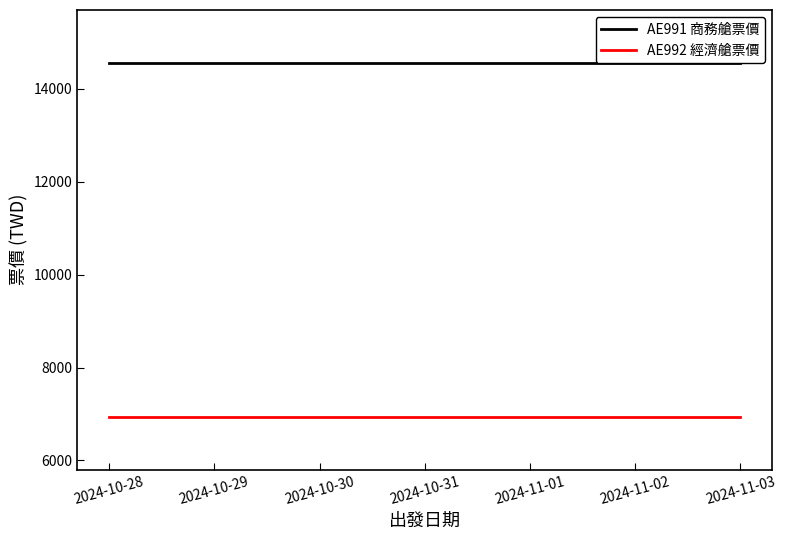

How many series are shown in this chart?

2